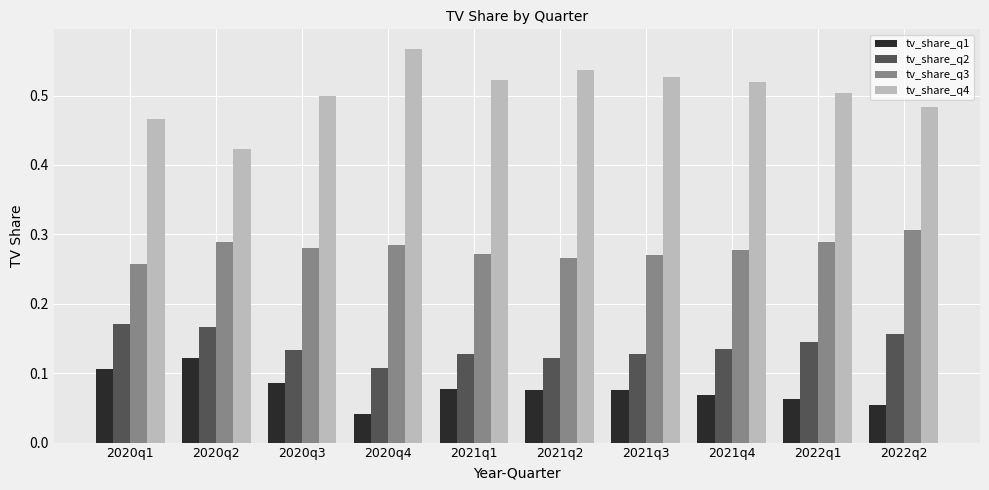

Which series has the largest range (max minus min)?

tv_share_q4